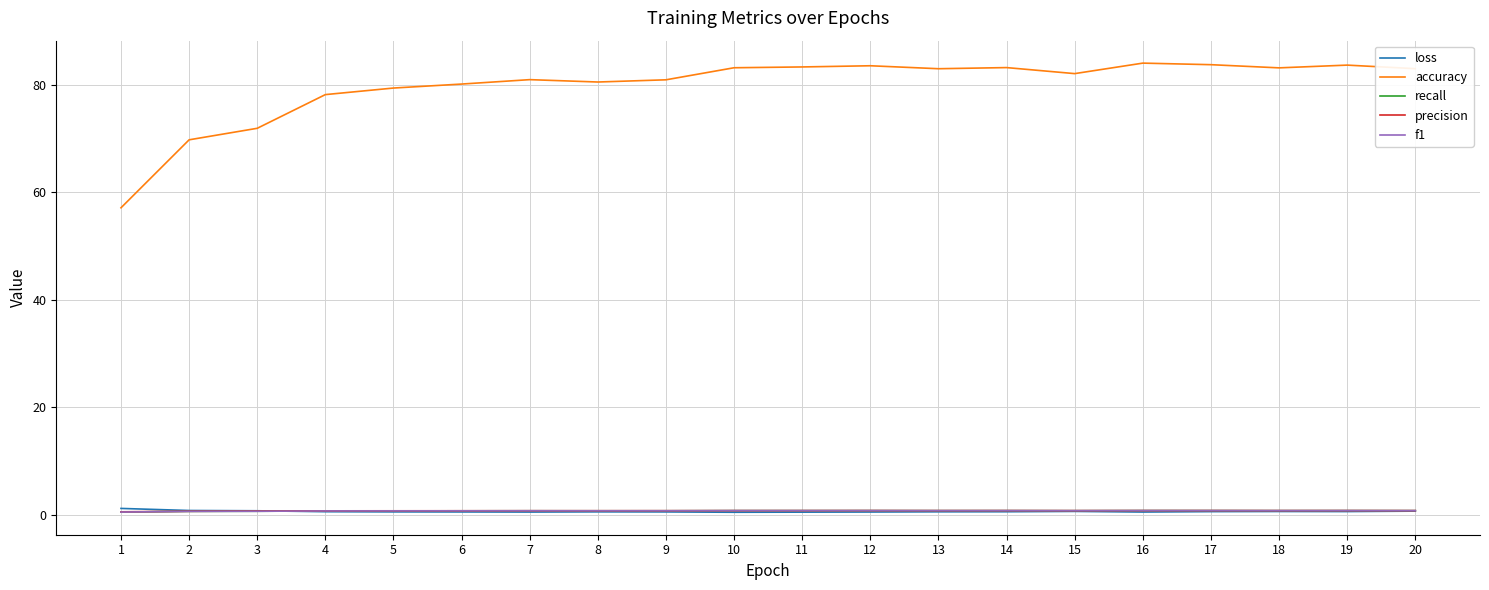

The f1 series shows 0.7 at 3. True or false?

True